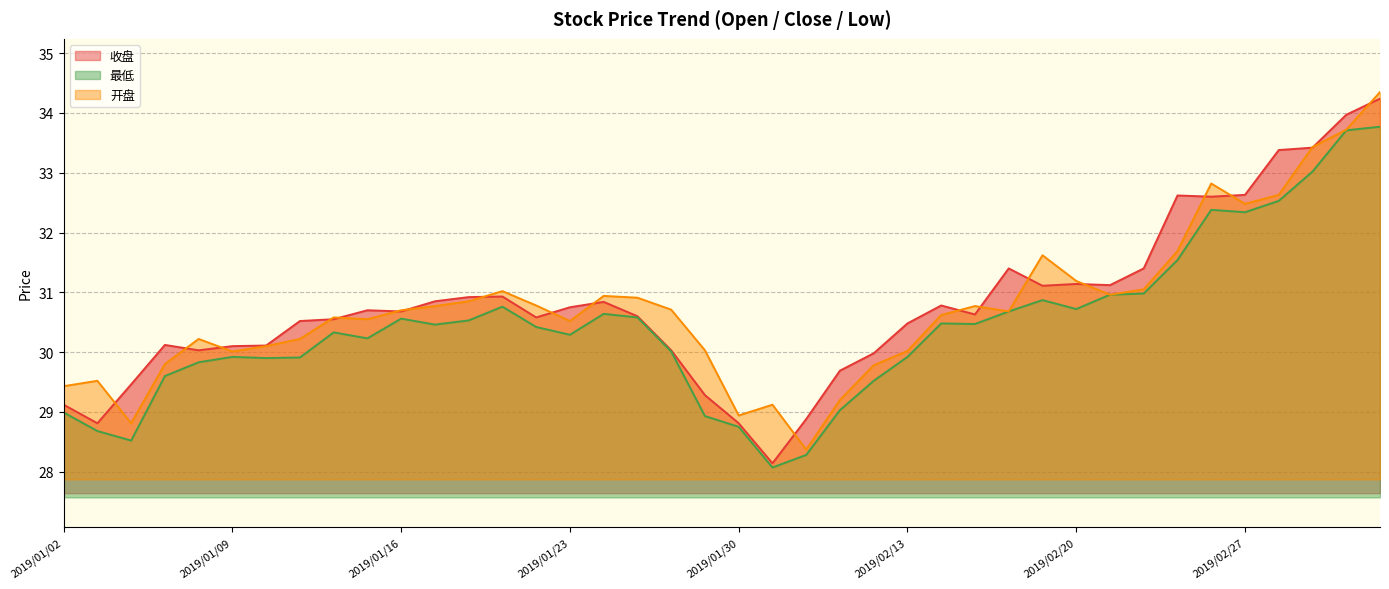

At 2019/01/15, list the series in order from largest to smallest.

收盘, 开盘, 最低